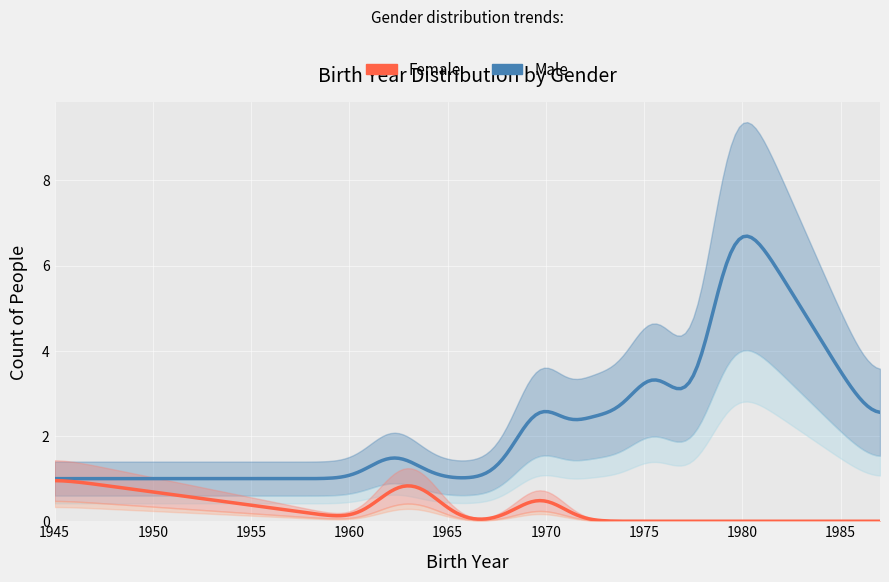

Is it true that F equals -1 at 14?

False